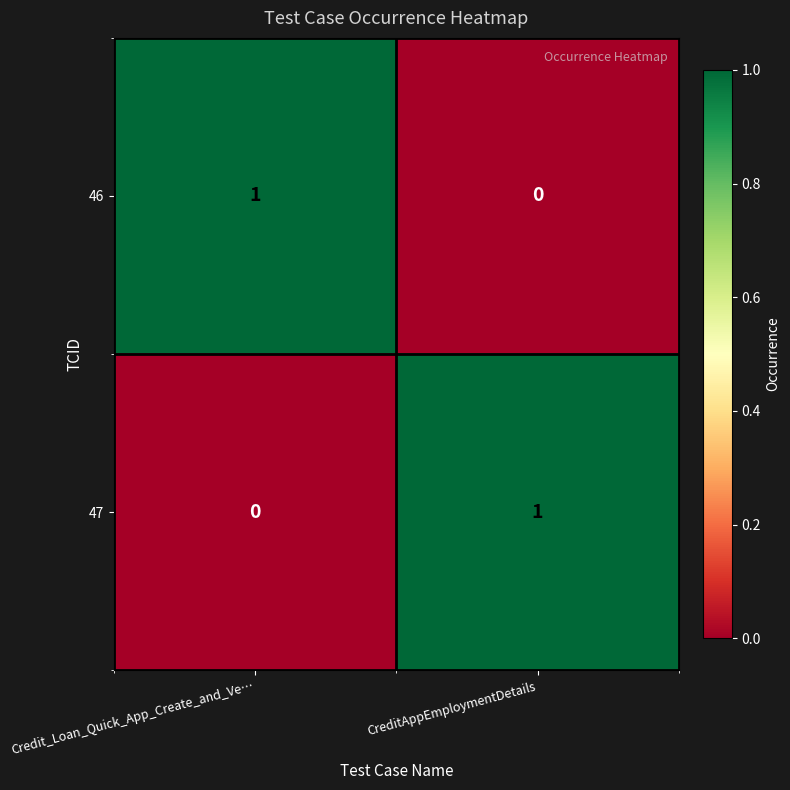

The value of 46 at Credit_Loan_Quick_App_Create_and_Ve… is 1. True or false?

True